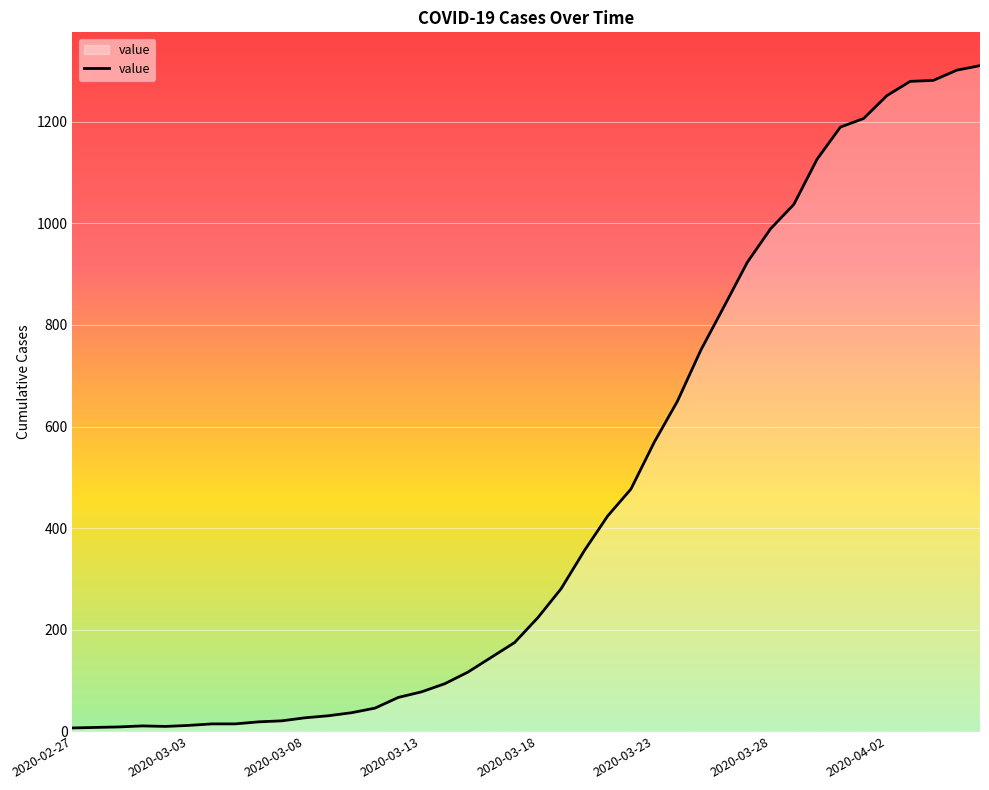

What is the greatest value displayed?

1310